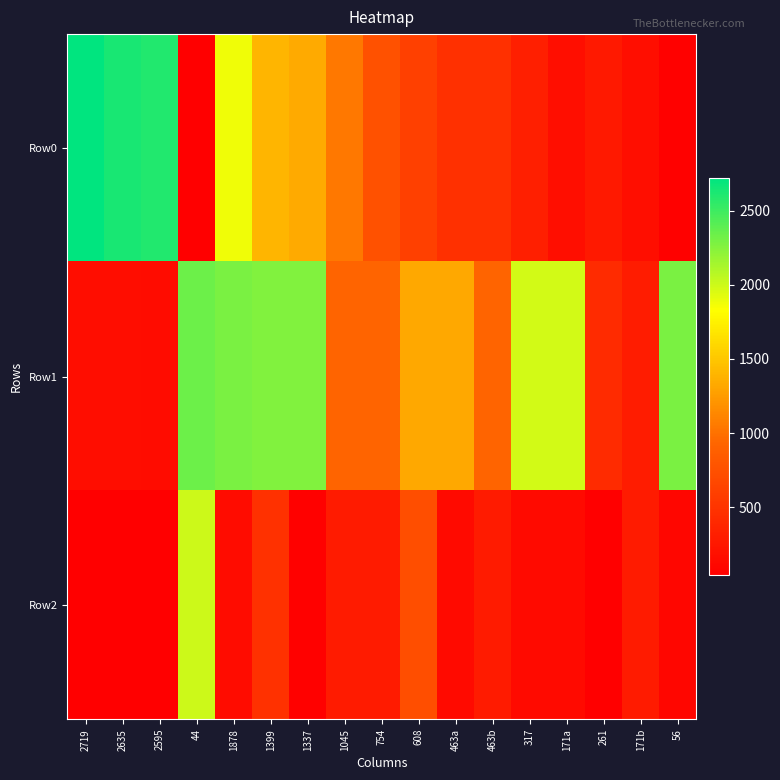

Reading left to right, what are all the values shown in this chart?

Row0: 2719=2719	2635=2635	2595=2595	44=44	1878=1878	1399=1399	1337=1337	1045=1045	754=754	608=608	463a=463	463b=463	317=317	171a=171	261=261	171b=171	56=56
Row1: 2719=158	2635=161	2595=153	44=2337	1878=2287	1399=2263	1337=2263	1045=930	754=930	608=1324	463a=1324	463b=930	317=1979	171a=1979	261=420	171b=301	56=2287
Row2: 2719=42	2635=42	2595=41	44=2006	1878=156	1399=472	1337=55	1045=285	754=284	608=722	463a=138	463b=284	317=137	171a=137	261=41	171b=283	56=99